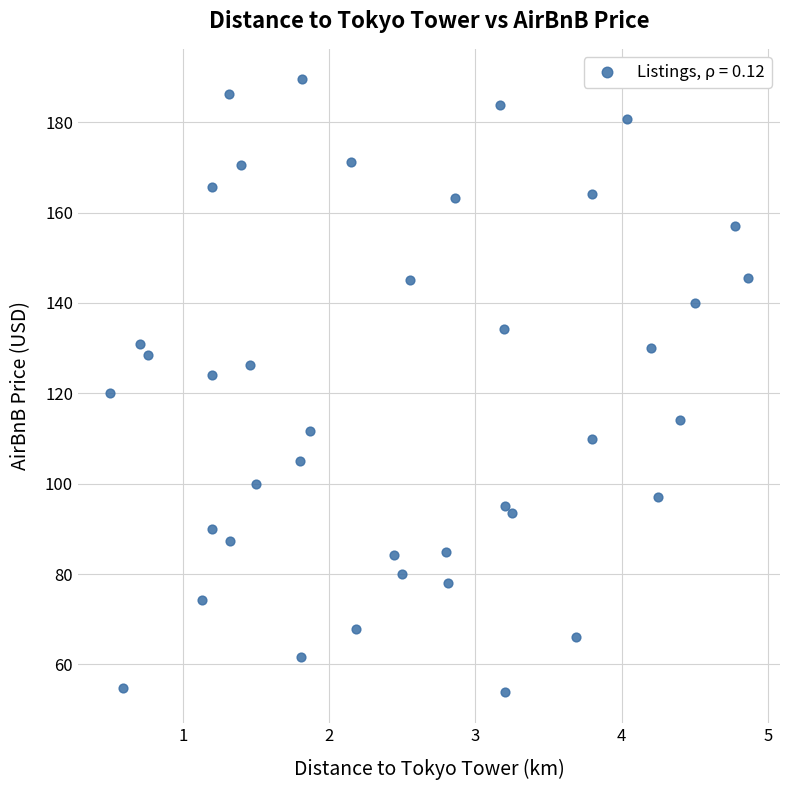

What is the range of X values (max minus min)?

4.4